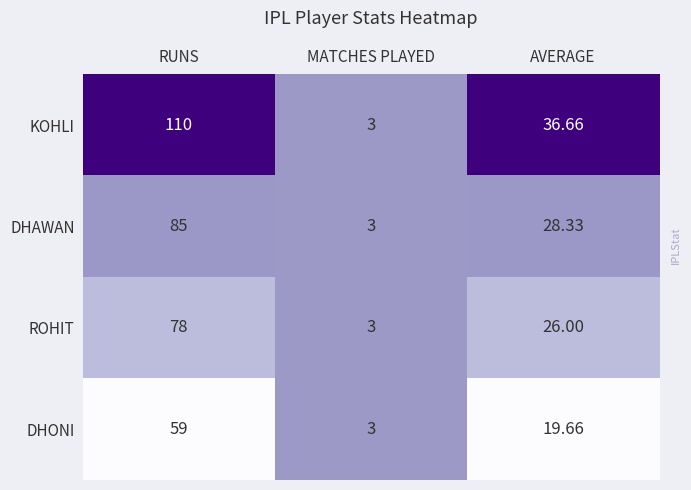

At which label does ROHIT first exceed 26?

RUNS